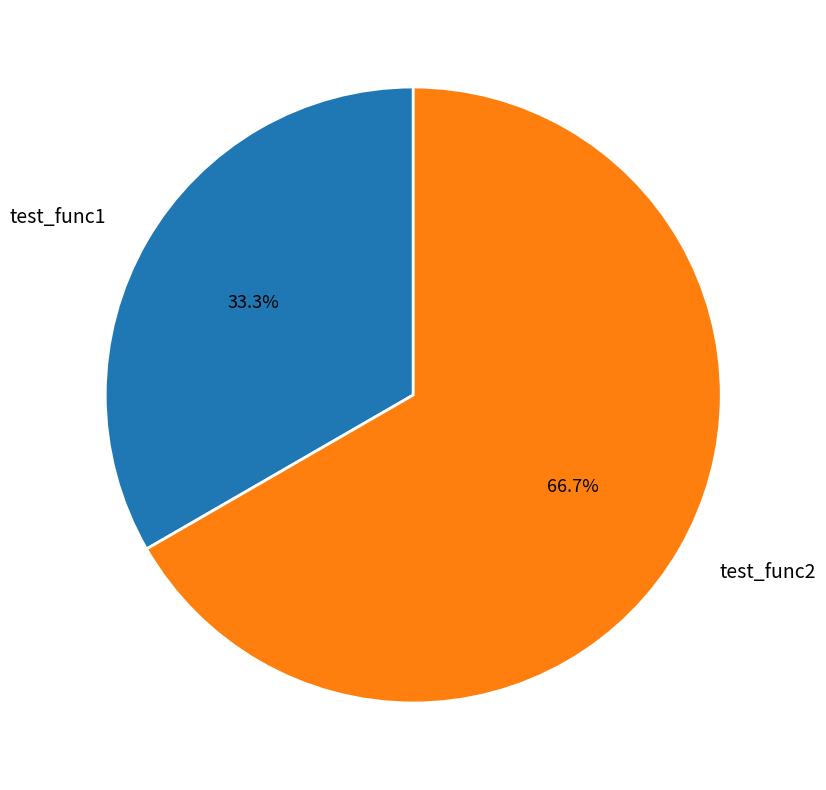

Which slice represents more than half of the pie?

test_func2